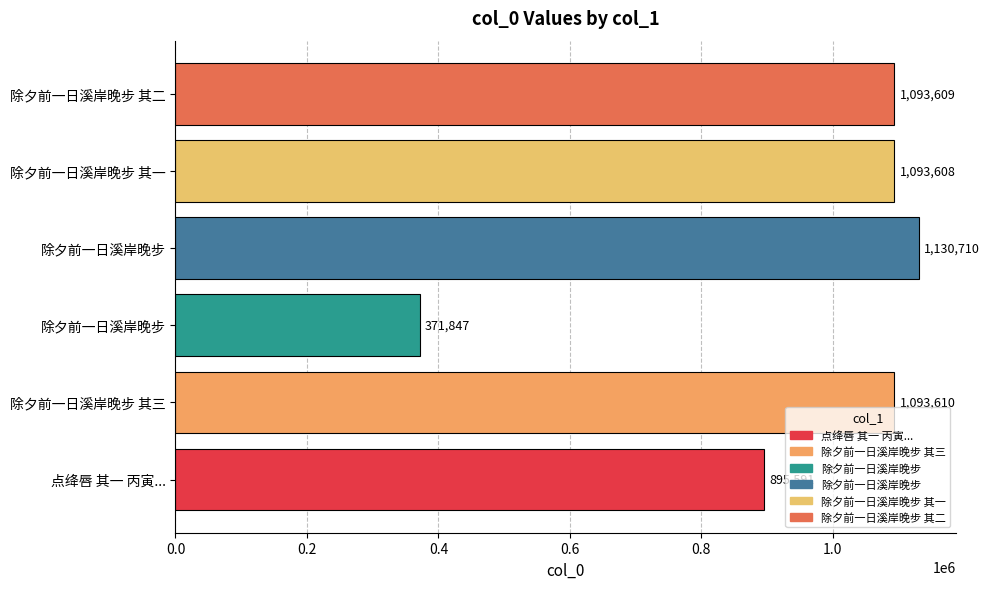

How many distinct data groups are displayed?

1